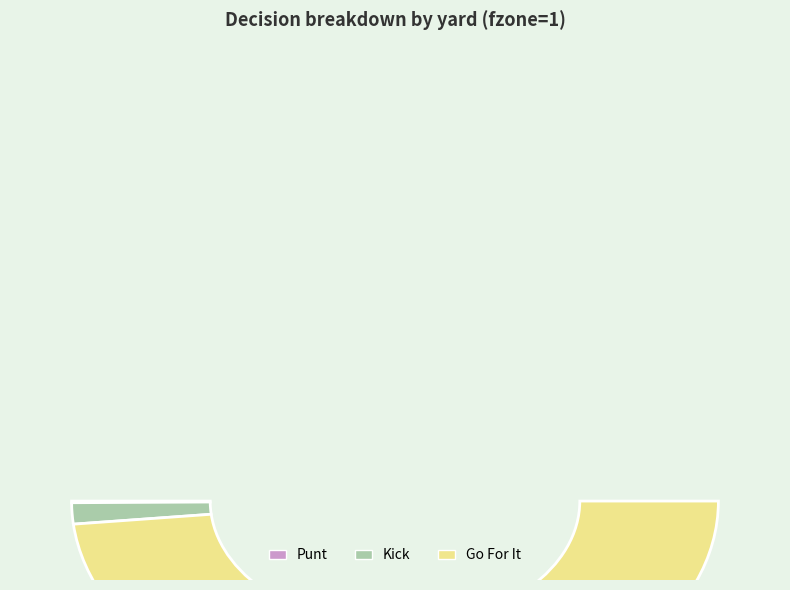

Is there any slice that represents more than half of the pie?

Yes